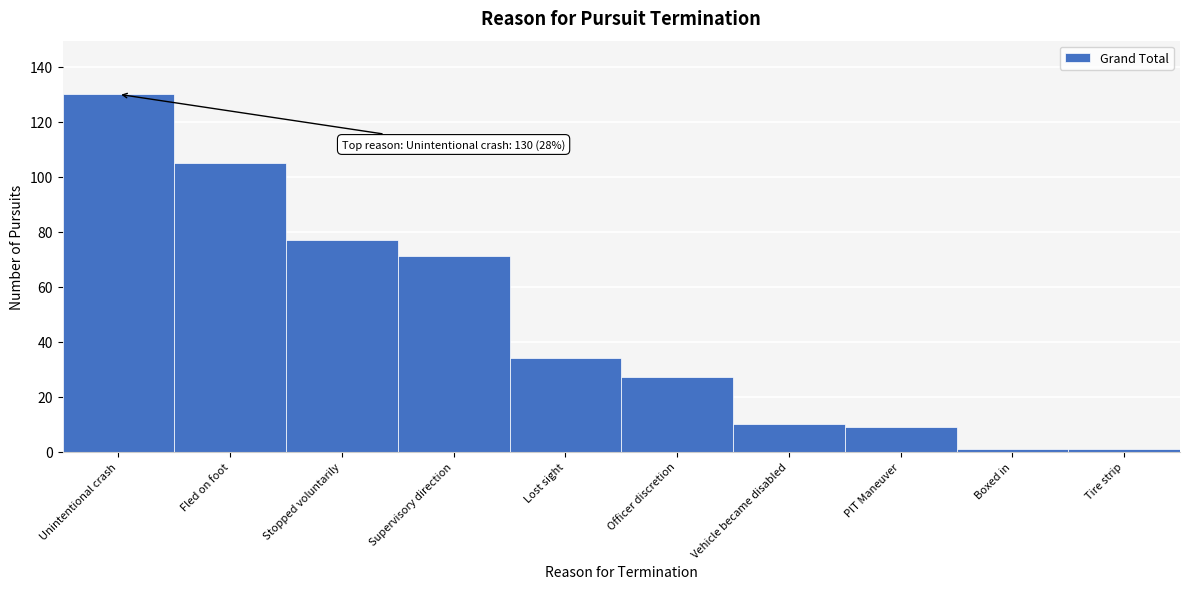

Reading right to left, list all the values displayed in this chart.

1	1	9	10	27	34	71	77	105	130